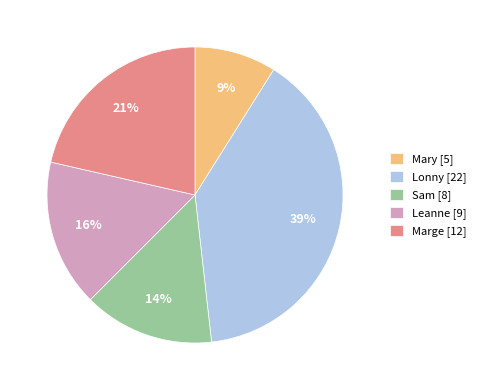

Rank the categories by value from highest to lowest.

Lonny, Marge, Leanne, Sam, Mary